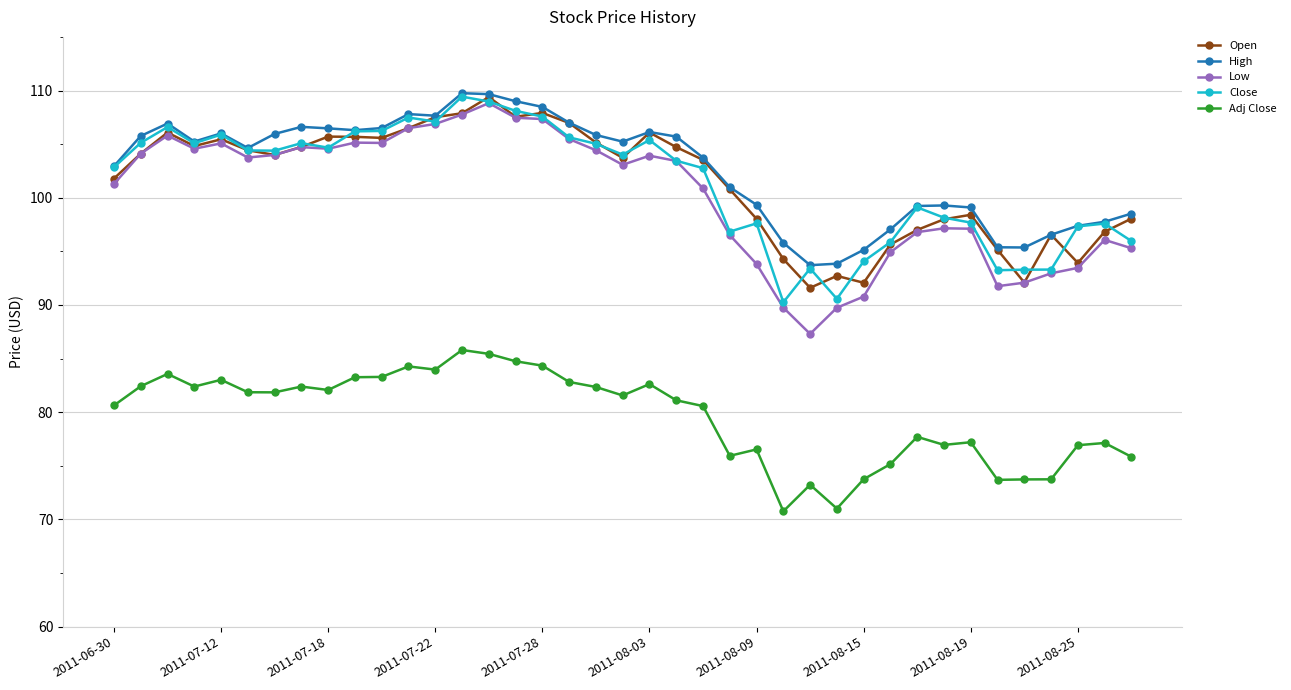

True or false: Adj Close has more than 2 points higher than both neighbors.

True